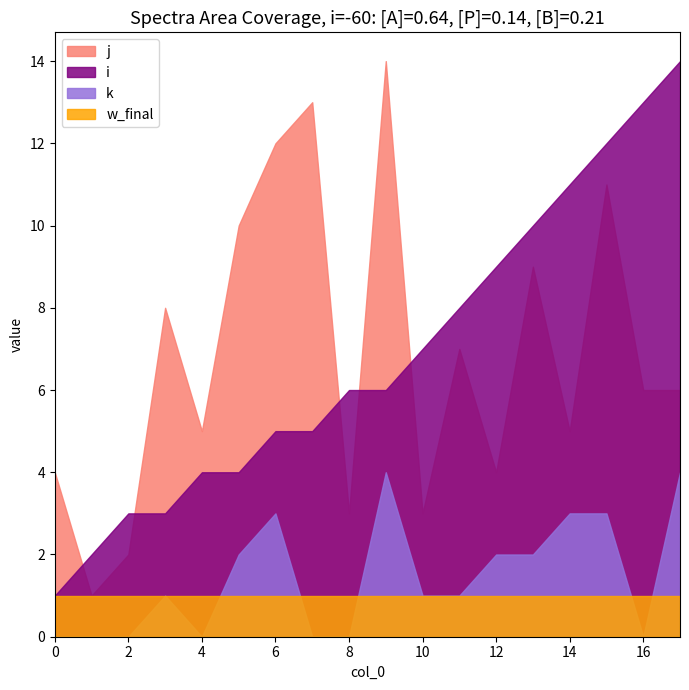

Does the chart display data point markers on the line(s)?

No